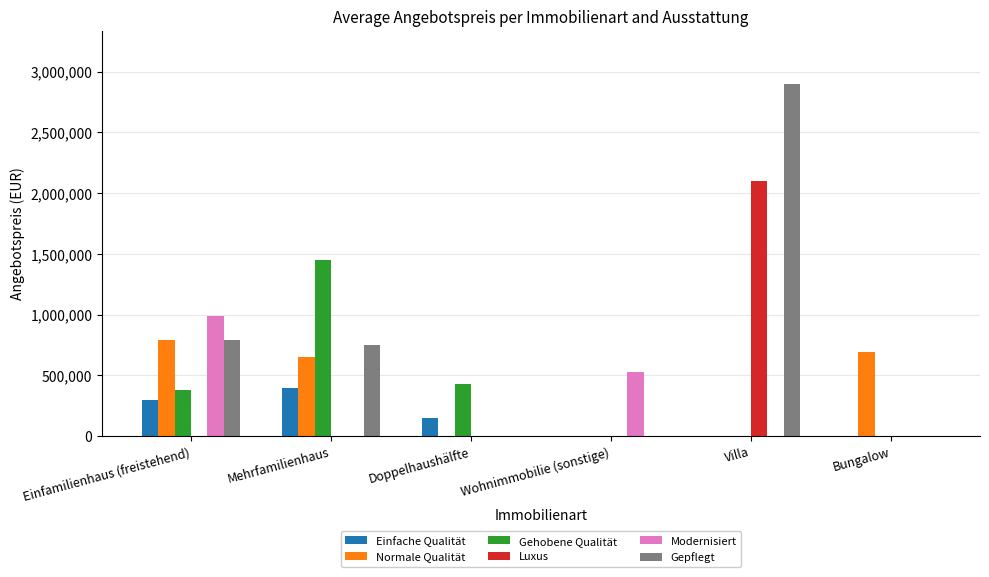

Reading left to right, extract all data points from this chart.

Einfache Qualität: 295000	399000	148000	0	0	0
Normale Qualität: 790000	649000	0	0	0	690000
Gehobene Qualität: 375899	1449000	429990	0	0	0
Luxus: 0	0	0	0	2100000	0
Modernisiert: 985000	0	0	525000	0	0
Gepflegt: 790000	749000	0	0	2900000	0